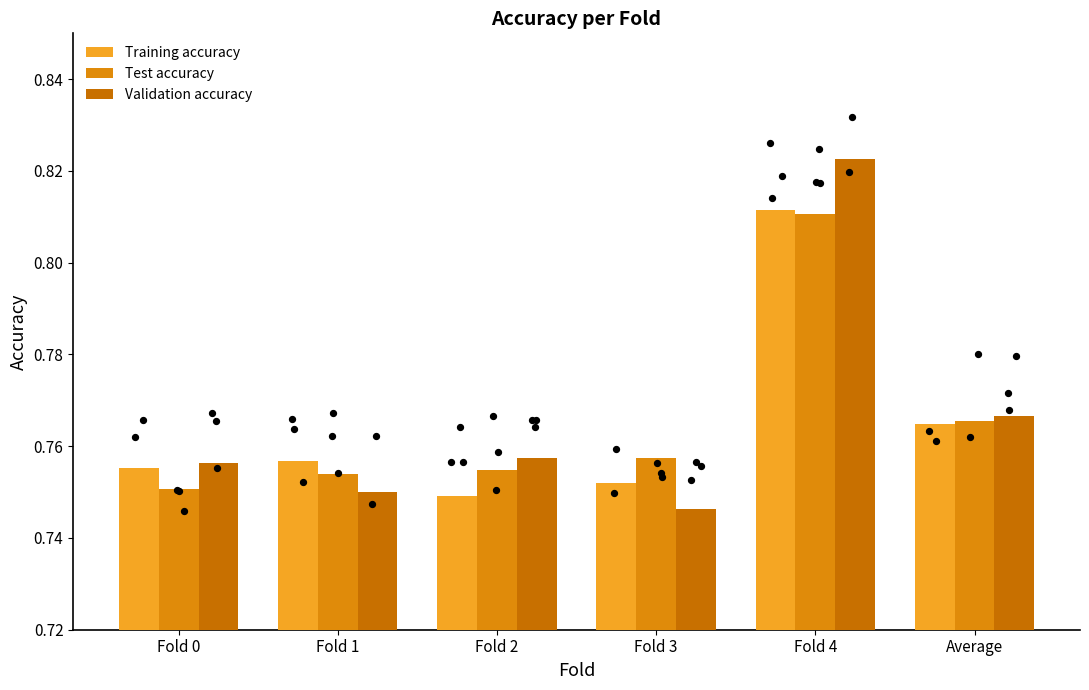

Which series contains the lowest Y value?

Validation accuracy